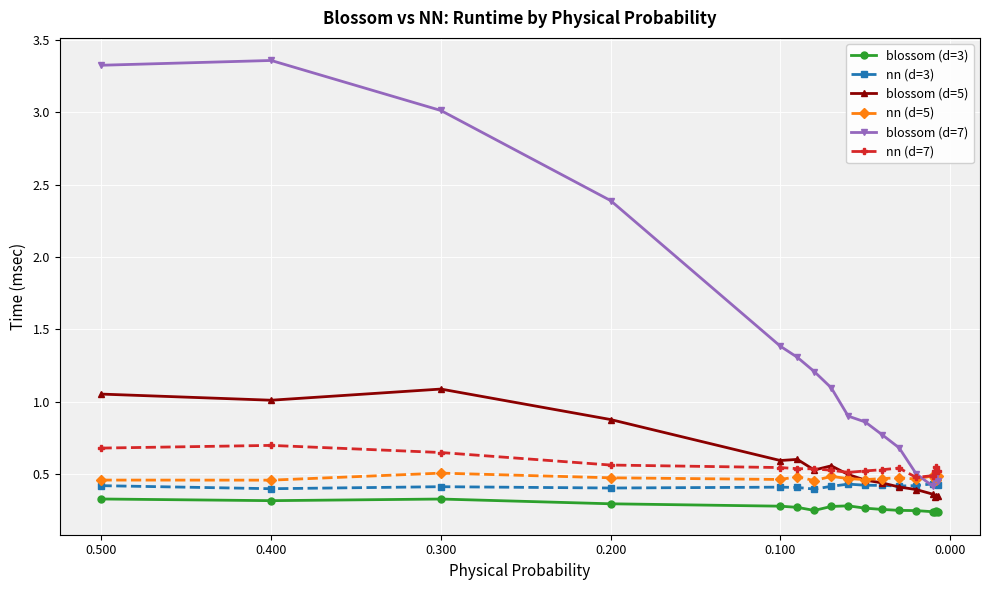

What are all the series names shown in the legend?

blossom (d=3), nn (d=3), blossom (d=5), nn (d=5), blossom (d=7), nn (d=7)